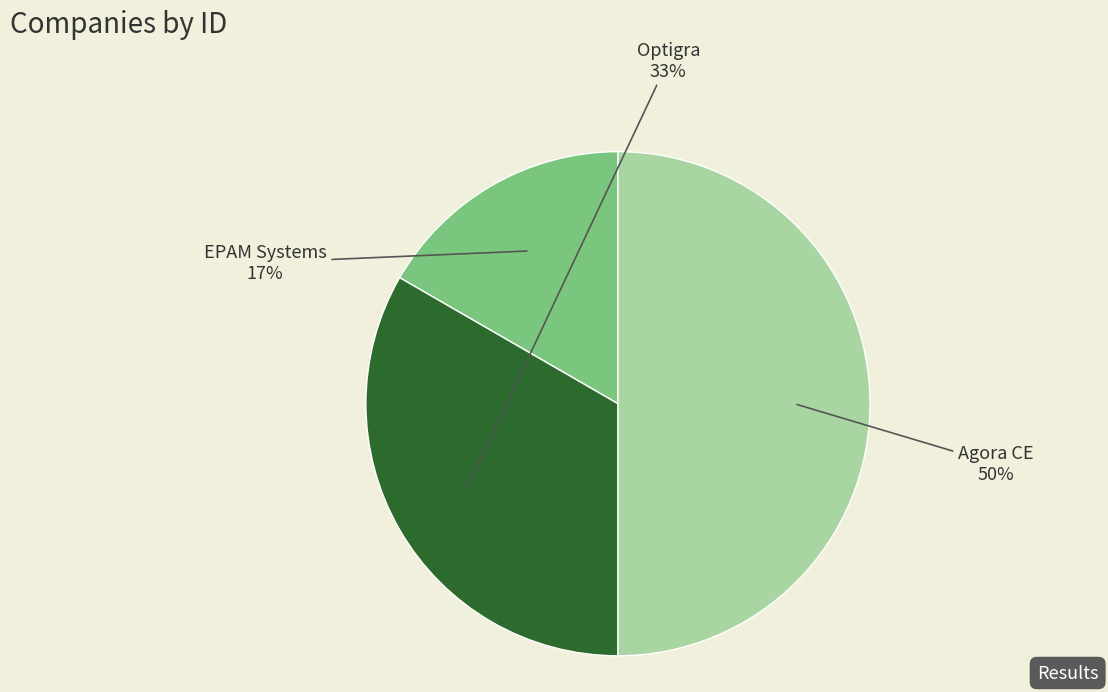

How many segments does this pie chart have?

3